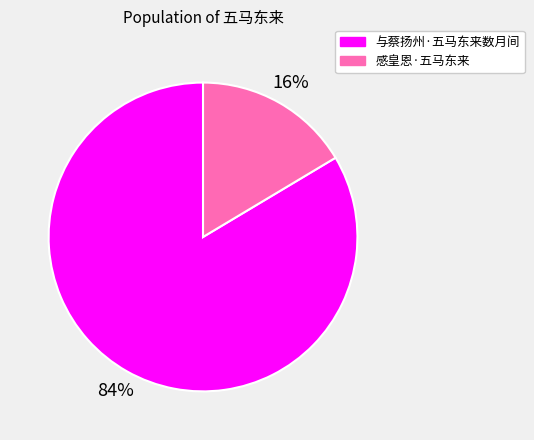

Which has a higher value, 感皇恩·五马东来 or 与蔡扬州·五马东来数月间?

与蔡扬州·五马东来数月间